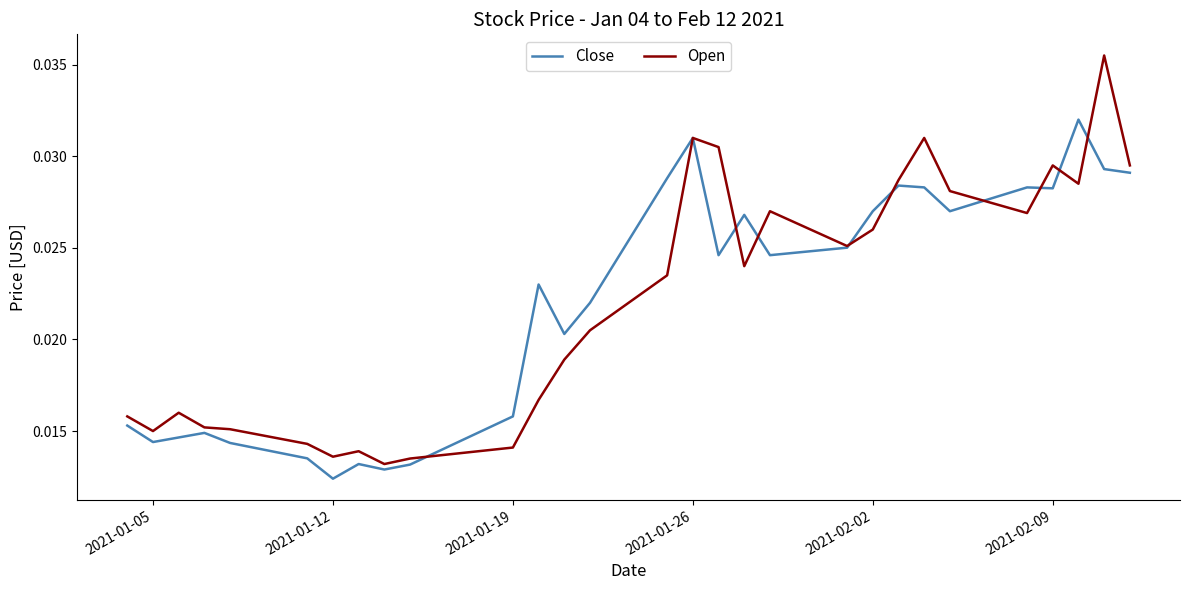

What is the sum of all Close values?

0.6